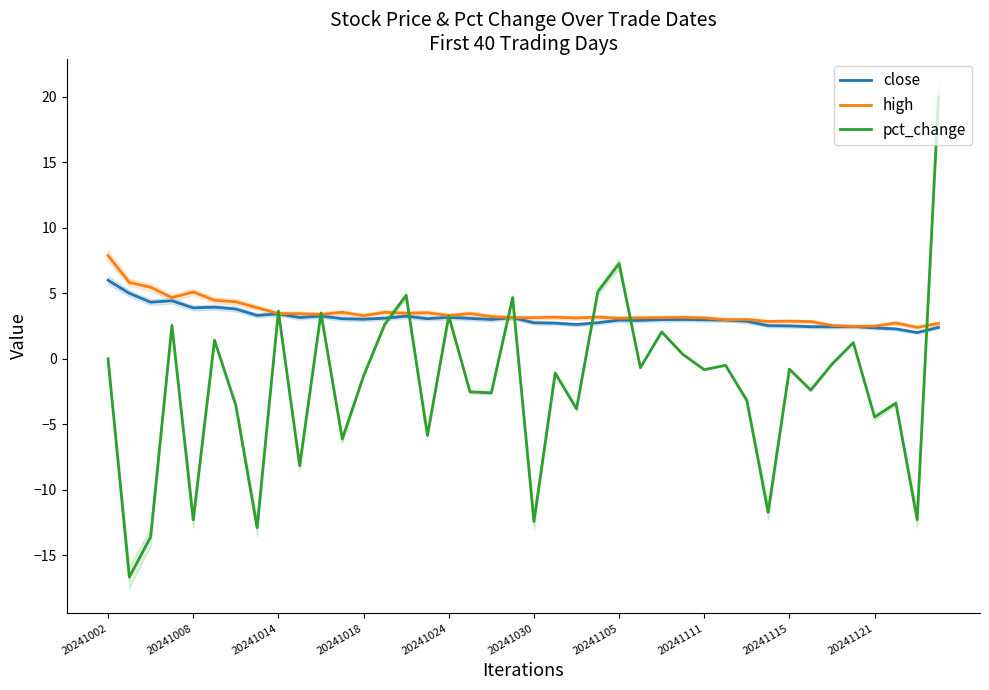

After their last crossing, which series has the higher values: high or pct_change?

pct_change